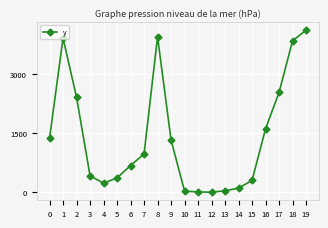

The value at 16 is 1610.8. True or false?

True